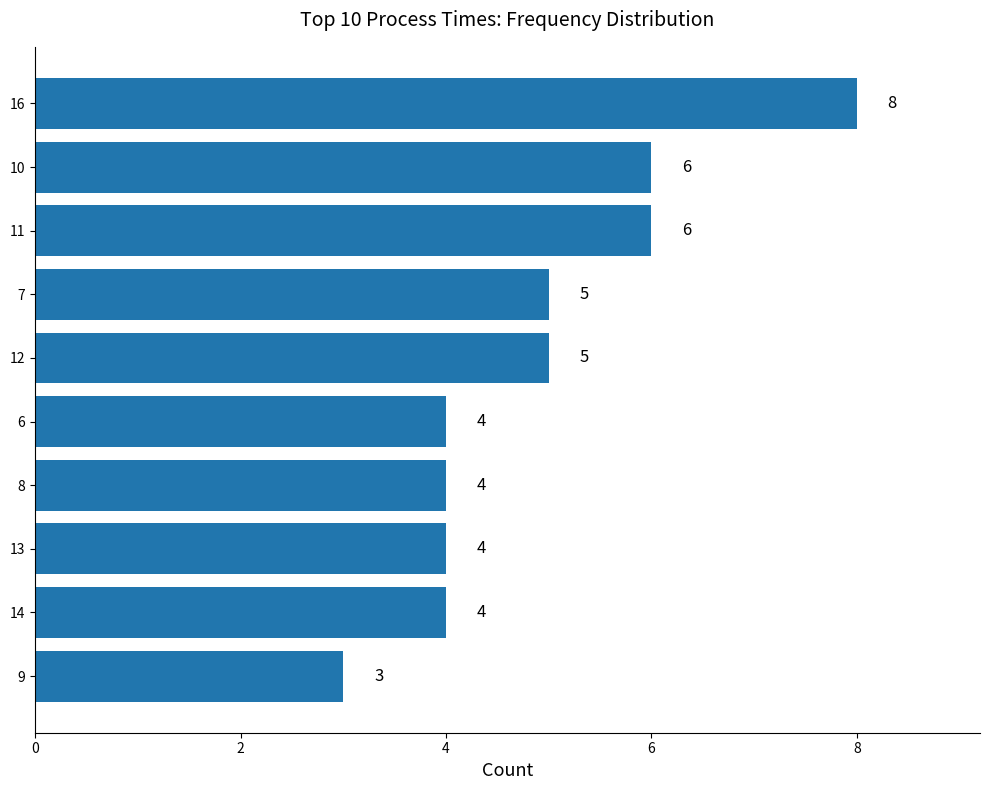

Which category has the highest value across all series?

16